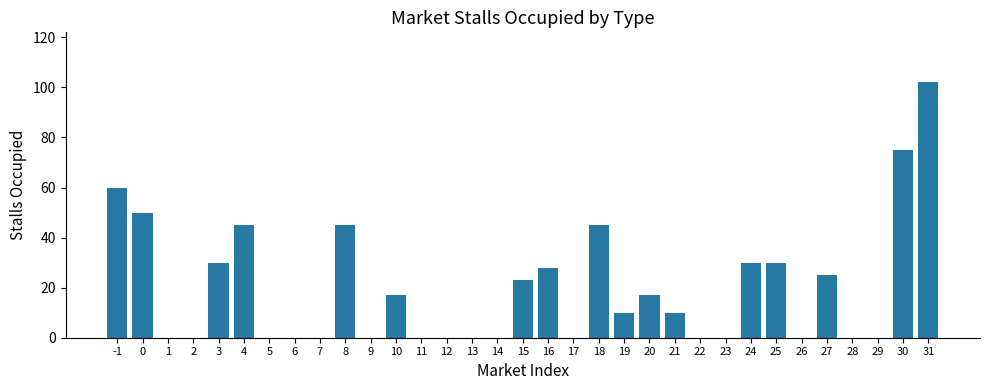

What is the greatest value displayed?

102